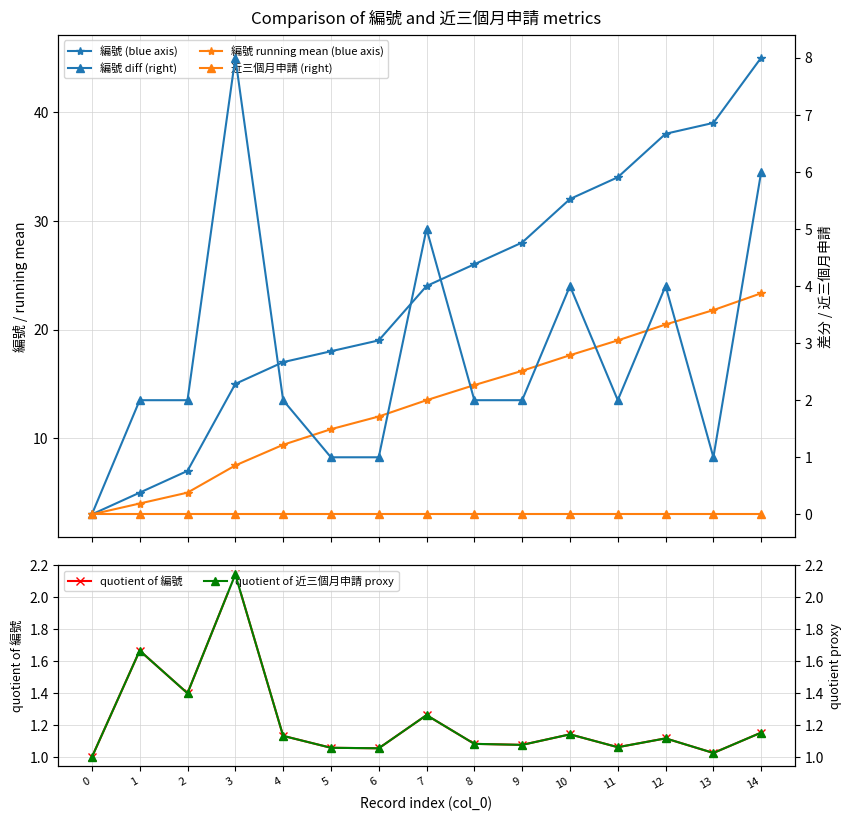

What is the greatest value displayed?

45.0